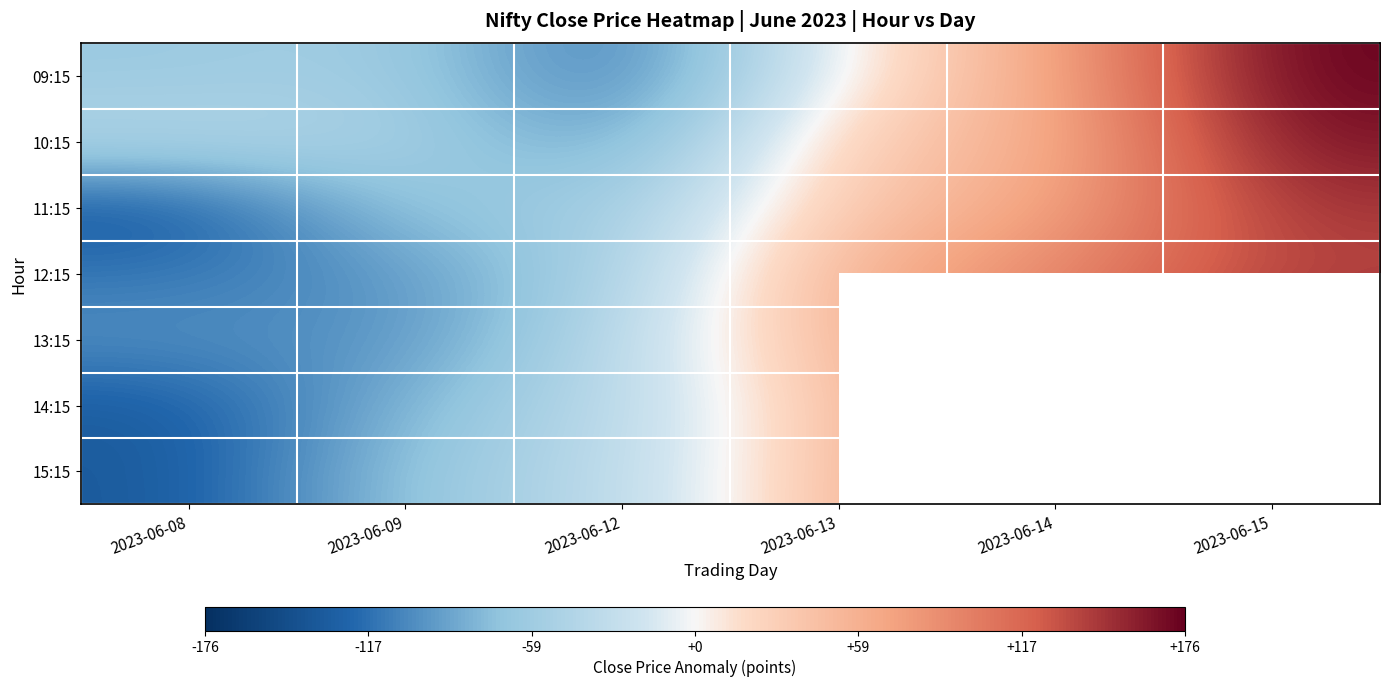

What is the difference between the 14:15 values at 2023-06-08 and 2023-06-13?

171.8